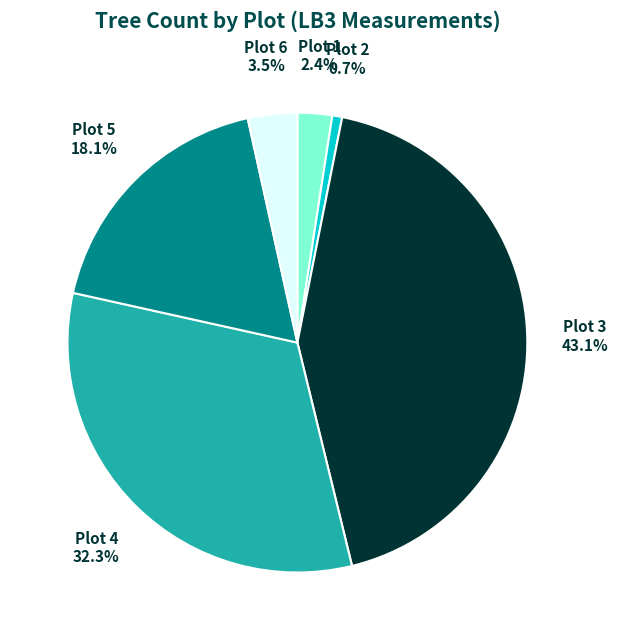

True or false: Plot 2 accounts for 1% of the total.

True